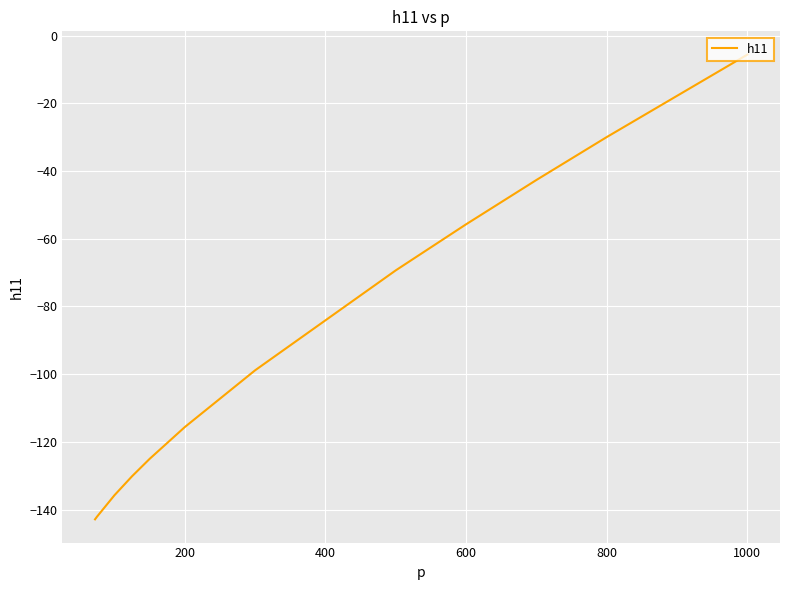

What is the smallest value displayed?

-142.9